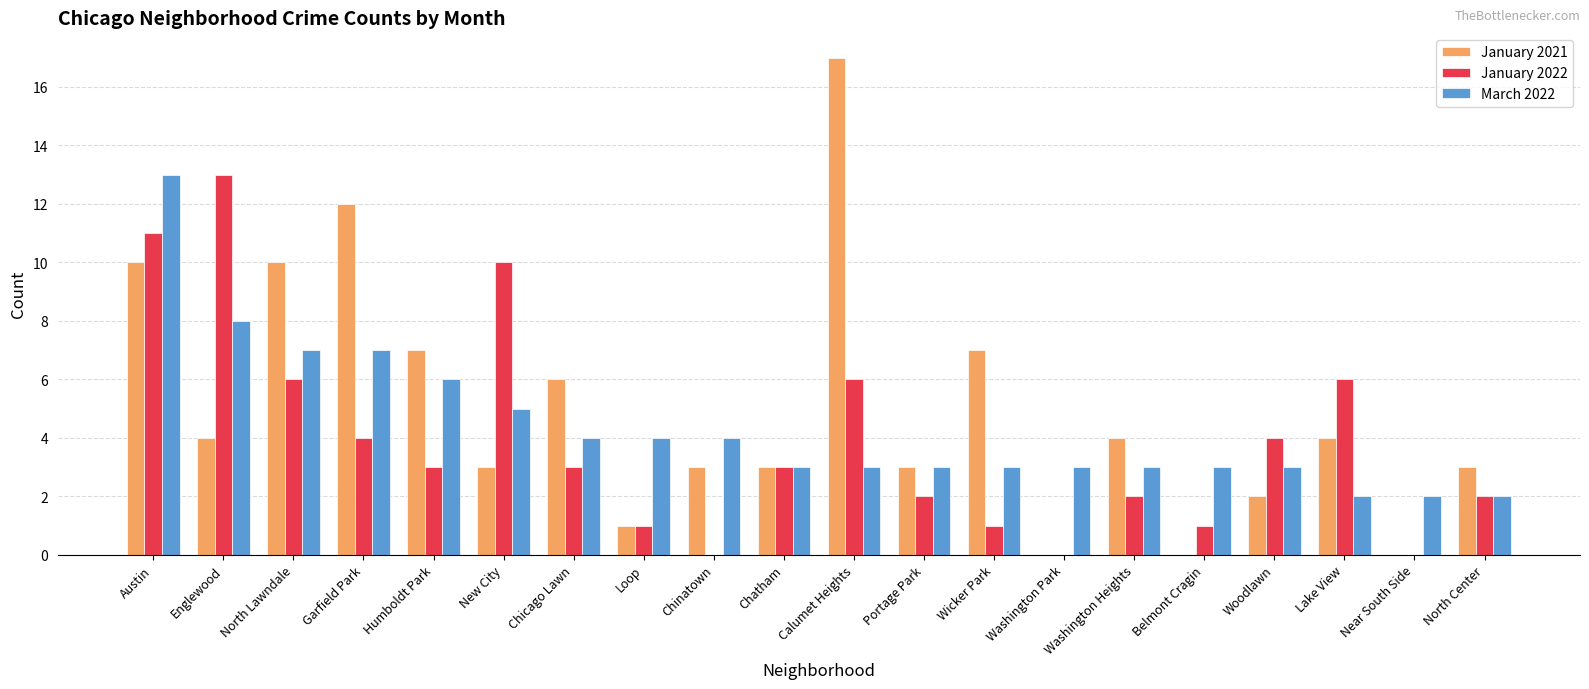

The value of January 2022 at Loop is 0. True or false?

False